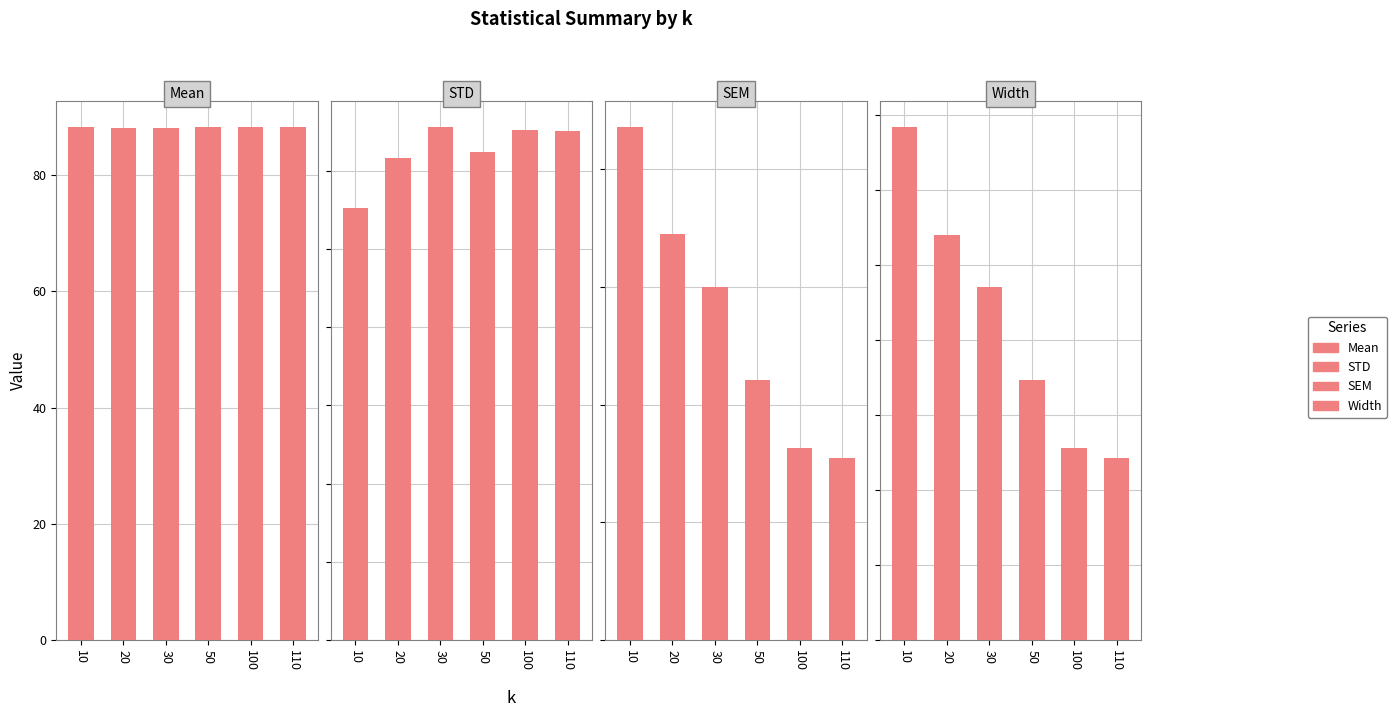

Which series changed the most between 30 and 50?

Width